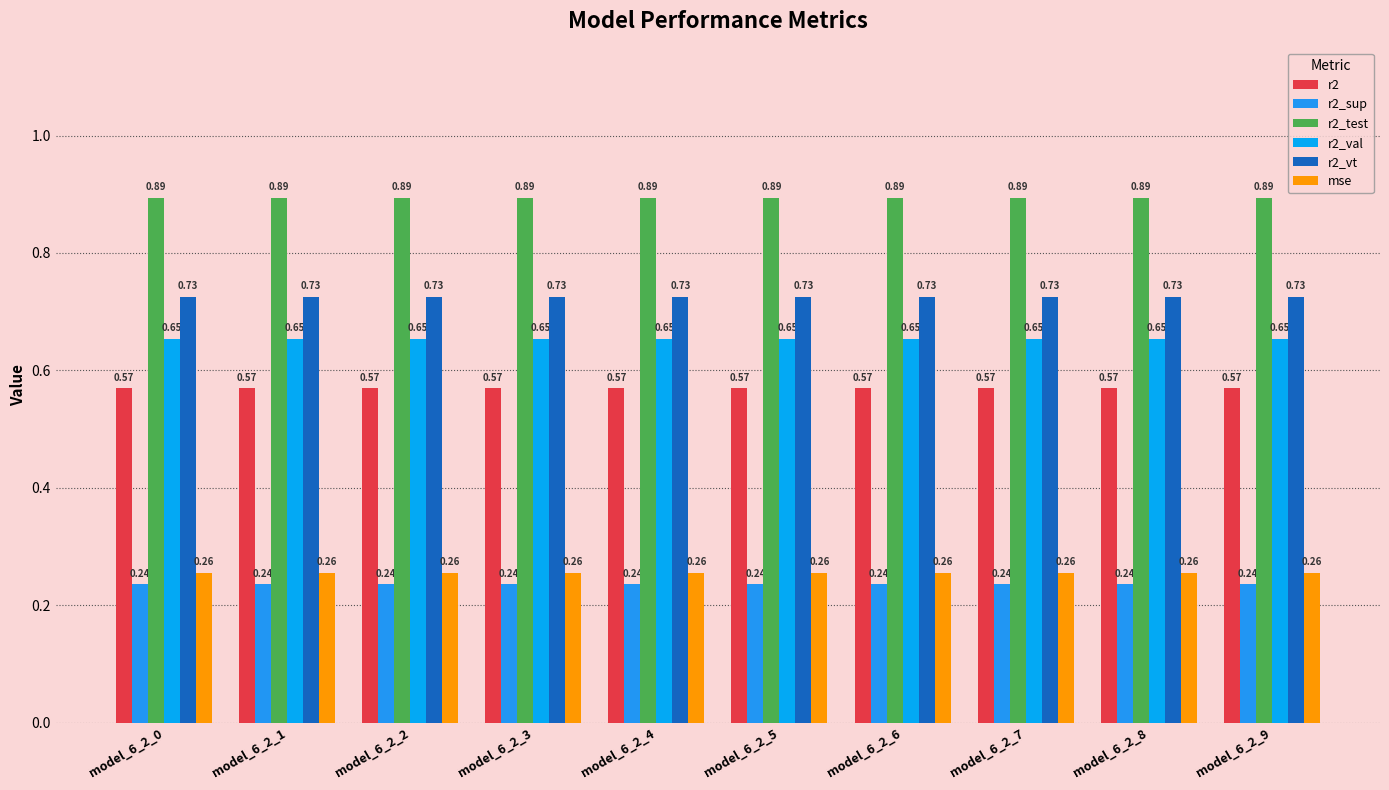

Which has a higher value, model_6_2_1 or model_6_2_0?

model_6_2_1